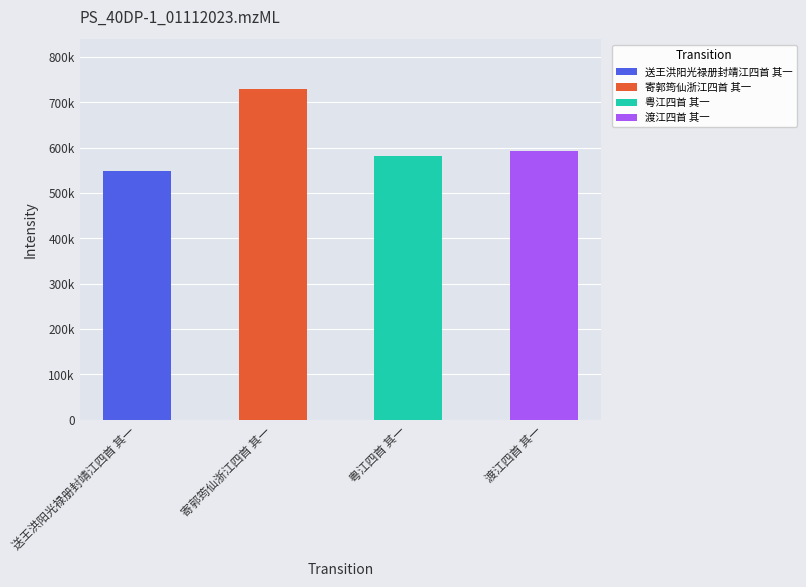

What is the sum of the values at 粤江四首 其一 and 送王洪阳光禄册封靖江四首 其一?

1129203